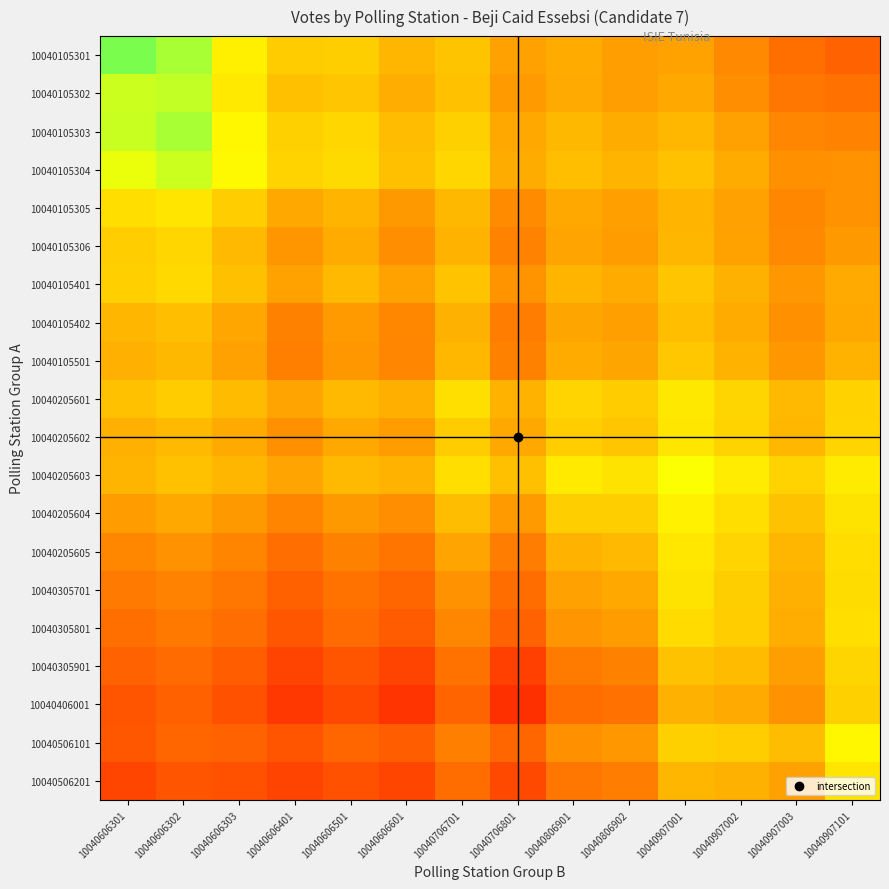

What is the minimum value shown in the chart?

20.7